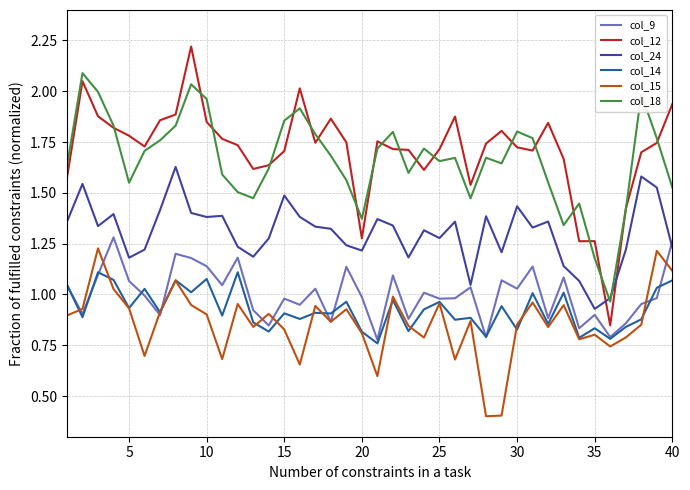

Which series has the largest range (max minus min)?

col_12